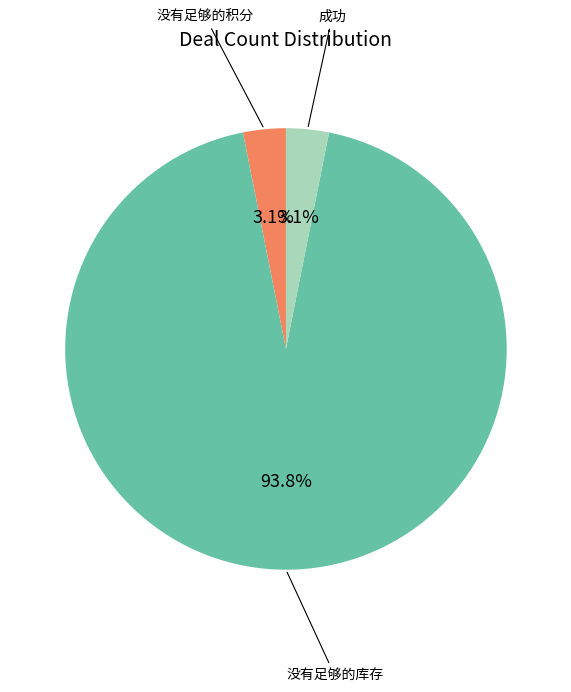

Is there a majority slice in this chart?

Yes